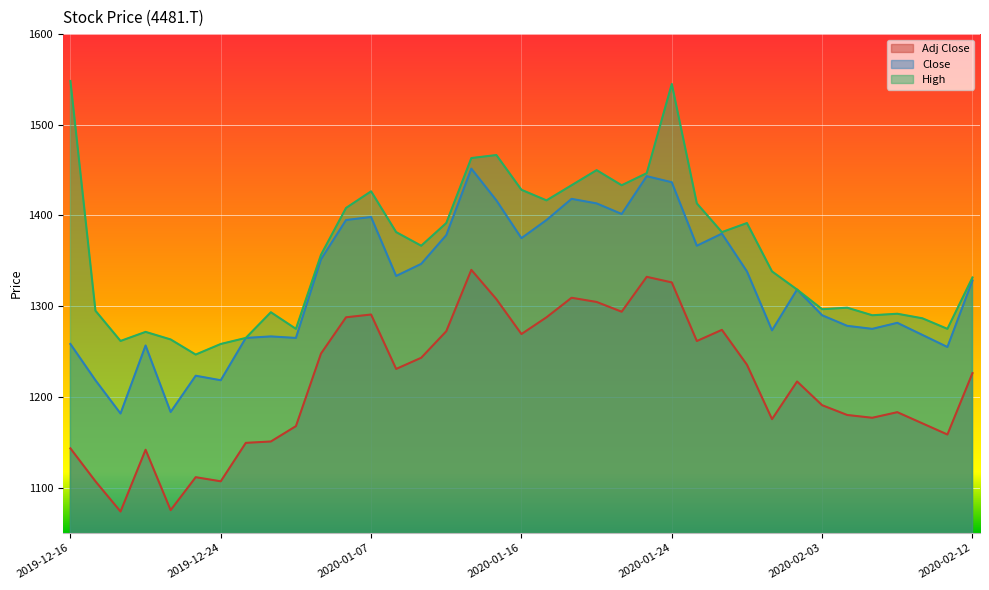

What is the sum of all High values?

50306.7